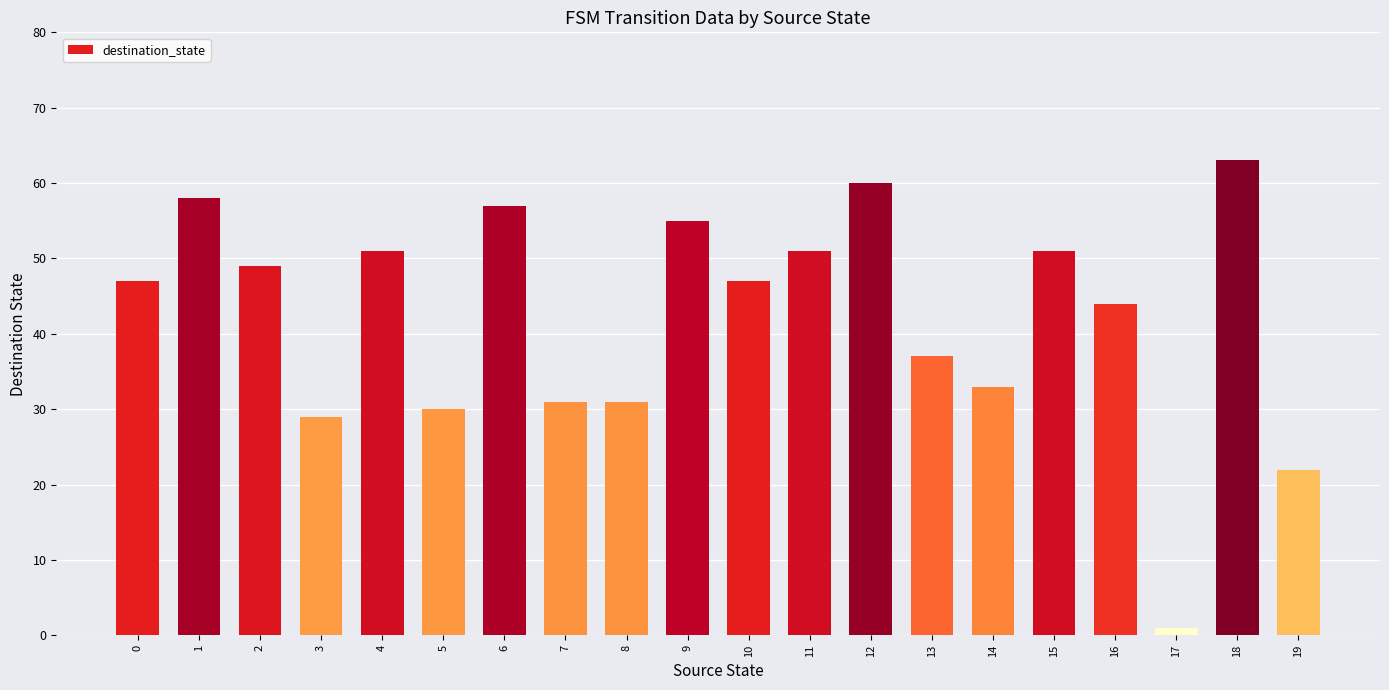

What is the difference between the second highest and minimum values?

59